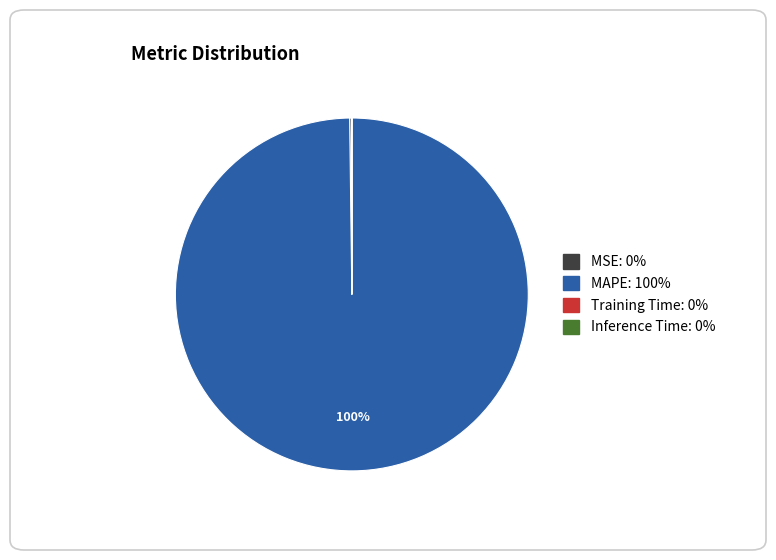

To the nearest percent, what percentage of the pie is MAPE?

100%